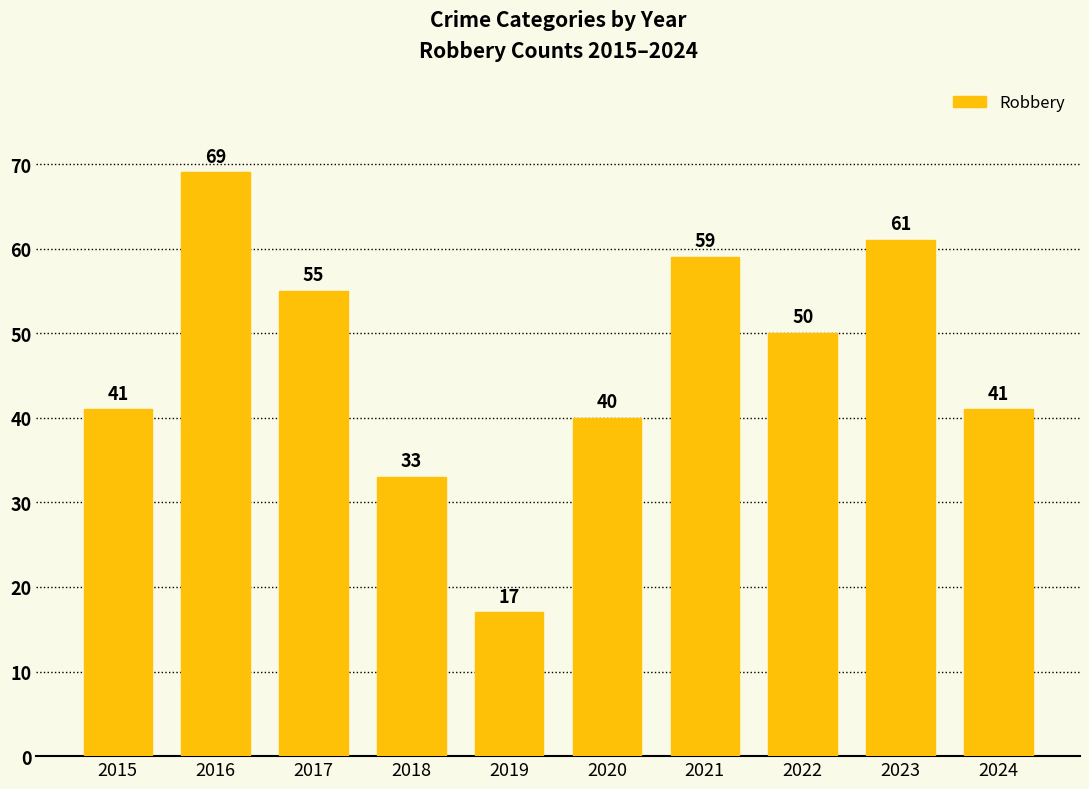

What is the change in value from 2019 to 2022?

+33